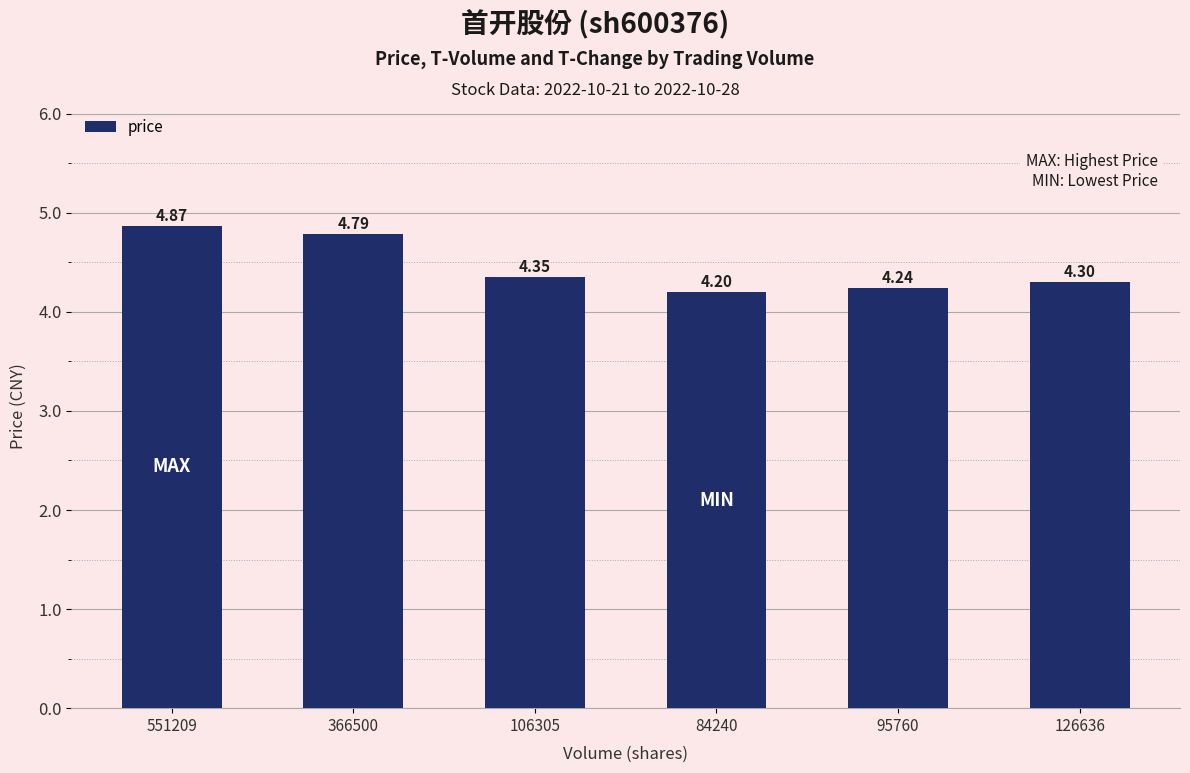

What is the sum of the values at 106305 and 95760?

8.6